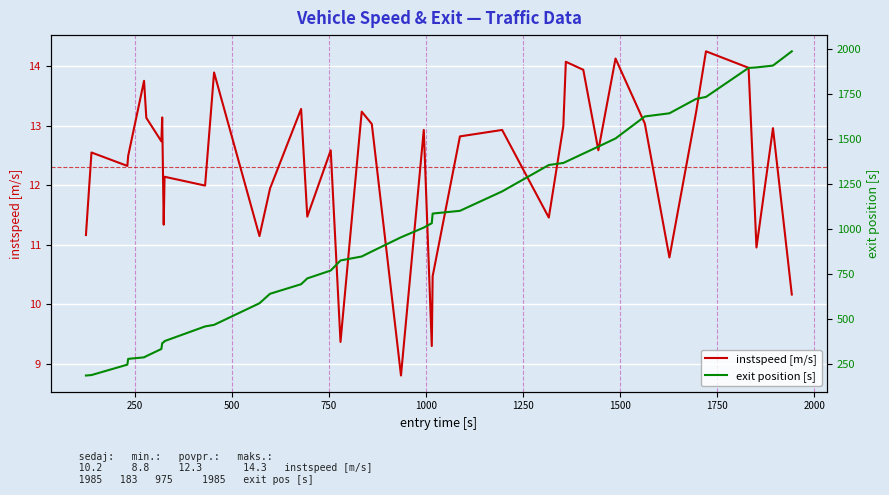

What is the lowest value of the instspeed [m/s] series?

8.8